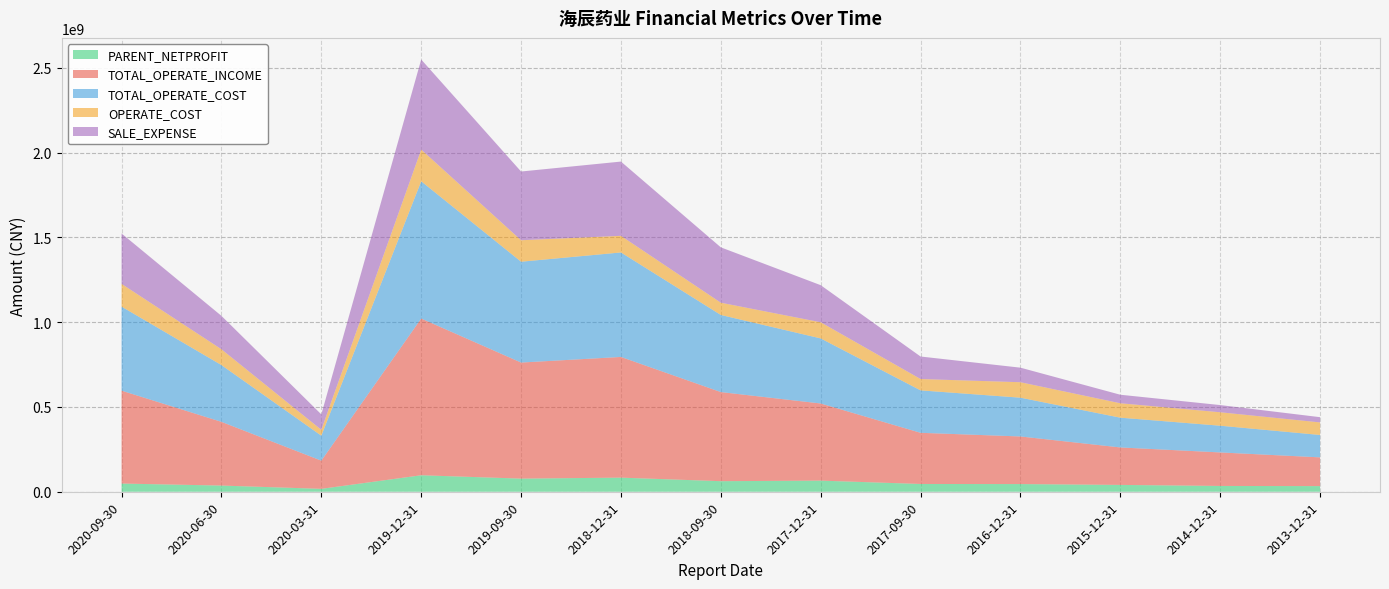

Reading left to right, extract all data points from this chart.

PARENT_NETPROFIT: 2020-09-30=48340328.9	2020-06-30=36485998.3	2020-03-31=17167277.2	2019-12-31=97258207.8	2019-09-30=77461746.4	2018-12-31=83223211.8	2018-09-30=62296527.9	2017-12-31=65600505.5	2017-09-30=45895569.7	2016-12-31=45236377.8	2015-12-31=40328960.2	2014-12-31=34214073.1	2013-12-31=33287337.2
TOTAL_OPERATE_INCOME: 2020-09-30=547954134.1	2020-06-30=375842580.8	2020-03-31=166174066.0	2019-12-31=924537940.1	2019-09-30=684595566.3	2018-12-31=711907833.1	2018-09-30=525624011.2	2017-12-31=455034585.5	2017-09-30=301758321.6	2016-12-31=280827571.1	2015-12-31=220993472.8	2014-12-31=197655207.2	2013-12-31=169502080.2
TOTAL_OPERATE_COST: 2020-09-30=495574526.8	2020-06-30=334813650.4	2020-03-31=147309456.8	2019-12-31=809438361.8	2019-09-30=594760995.3	2018-12-31=616361980.9	2018-09-30=454759468.9	2017-12-31=383781072.4	2017-09-30=250305831.9	2016-12-31=228751268.5	2015-12-31=175523106.0	2014-12-31=157602742.8	2013-12-31=132106406.1
OPERATE_COST: 2020-09-30=134291711.7	2020-06-30=93212069.1	2020-03-31=34685396.7	2019-12-31=187155153.6	2019-09-30=126718059.0	2018-12-31=98049788.9	2018-09-30=72390726.1	2017-12-31=95287871.9	2017-09-30=66897945.7	2016-12-31=91202370.2	2015-12-31=85104872.3	2014-12-31=79345430.9	2013-12-31=74060859.5
SALE_EXPENSE: 2020-09-30=297151498.3	2020-06-30=197088224.7	2020-03-31=90976737.8	2019-12-31=531194538.2	2019-09-30=405352718.1	2018-12-31=437956033.7	2018-09-30=326468269.6	2017-12-31=218730818.6	2017-09-30=132800336.1	2016-12-31=85857107.0	2015-12-31=50270454.2	2014-12-31=42475620.3	2013-12-31=30874662.8